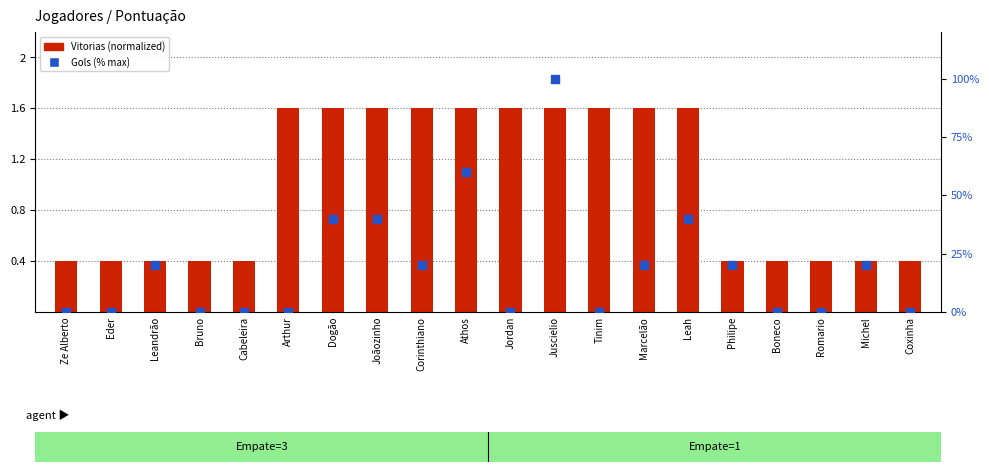

Which series has the largest total across all categories?

Gols (% max)